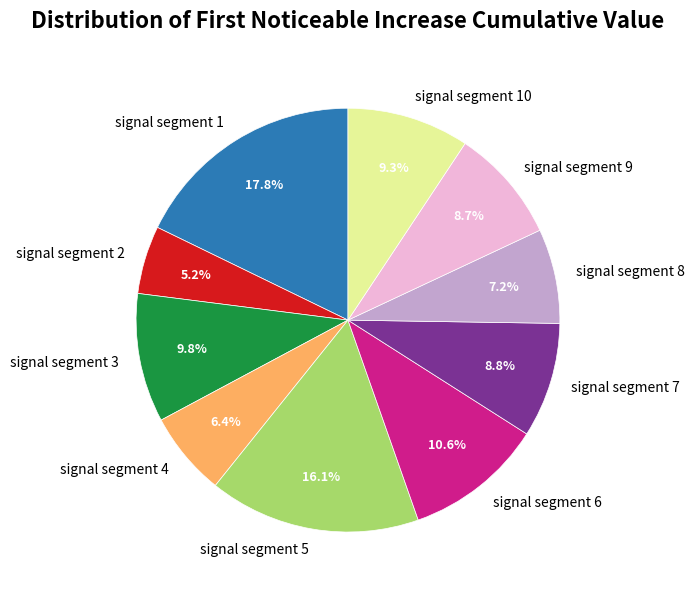

Is there any slice that represents more than half of the pie?

No